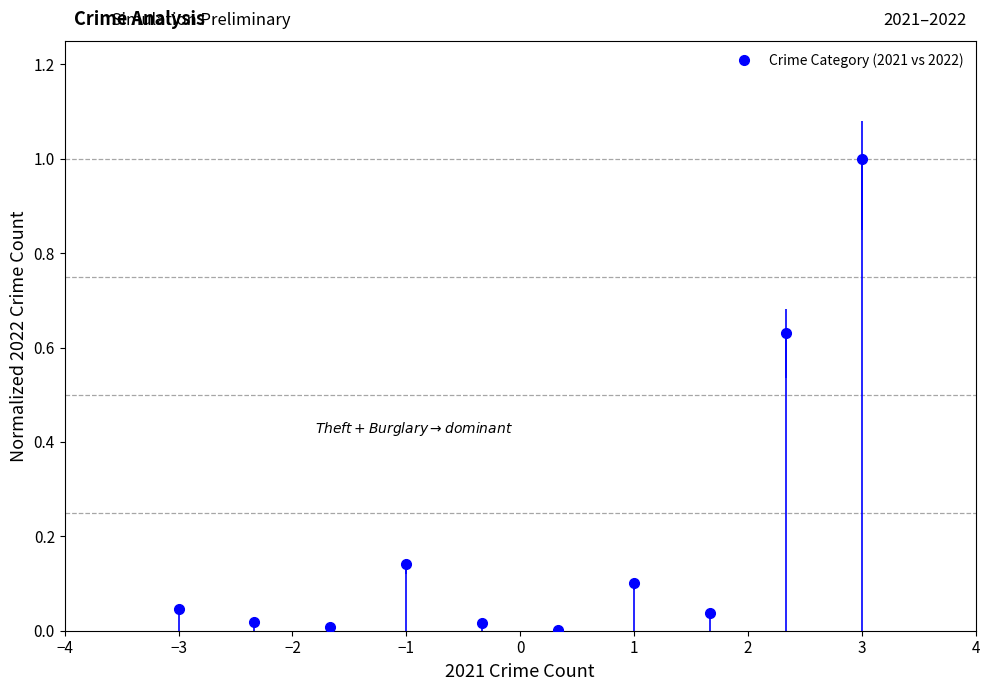

How many points are higher than both their immediate neighbors (excluding endpoints)?

2